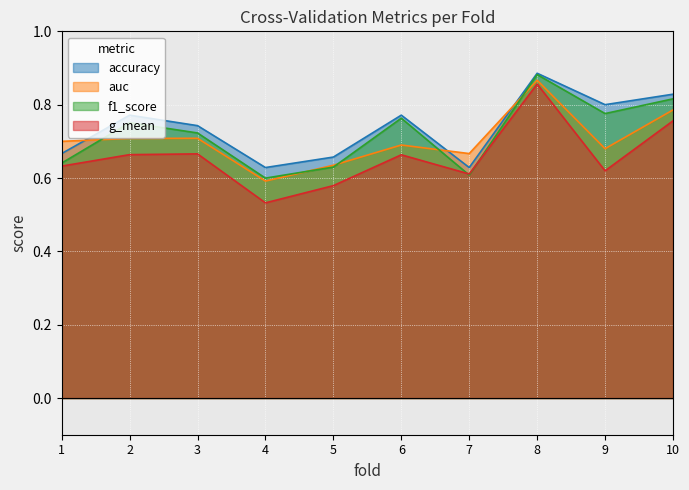

How many lines are shown in the chart?

4